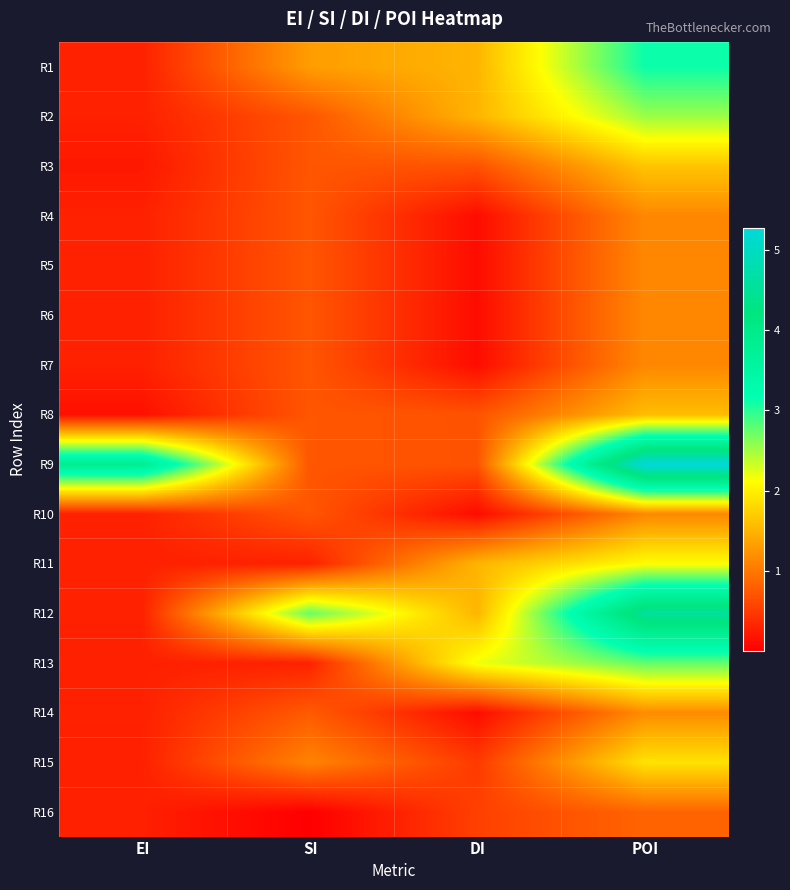

At how many categories does at least one series exceed 3?

2